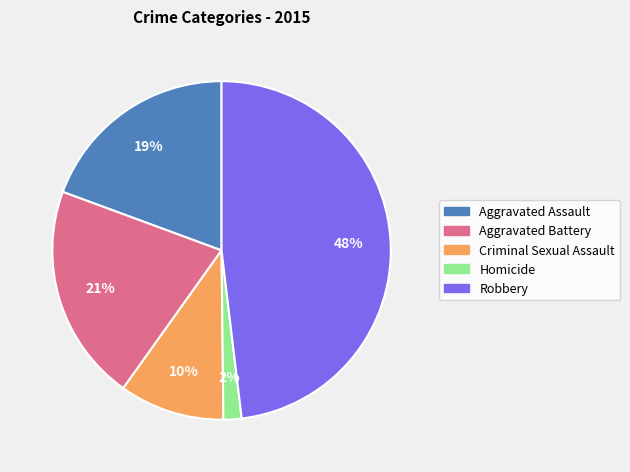

What is the largest slice in the pie chart?

Robbery